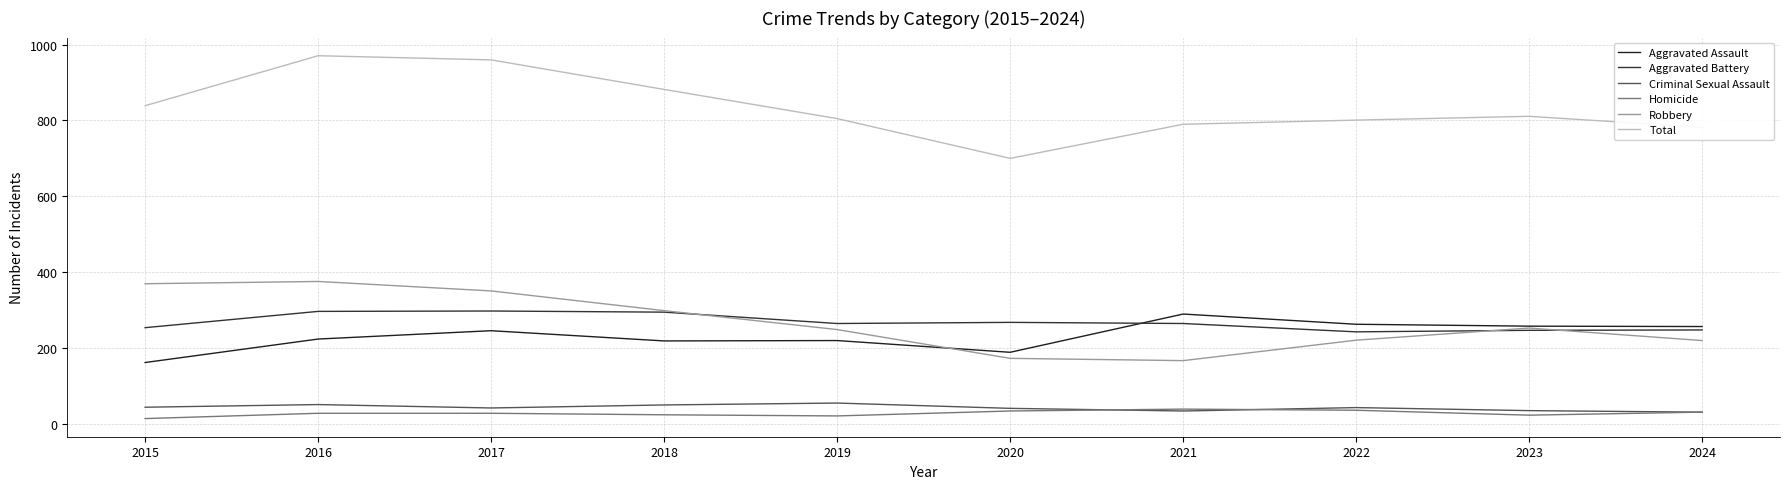

Which category has the lowest value across all series?

2015